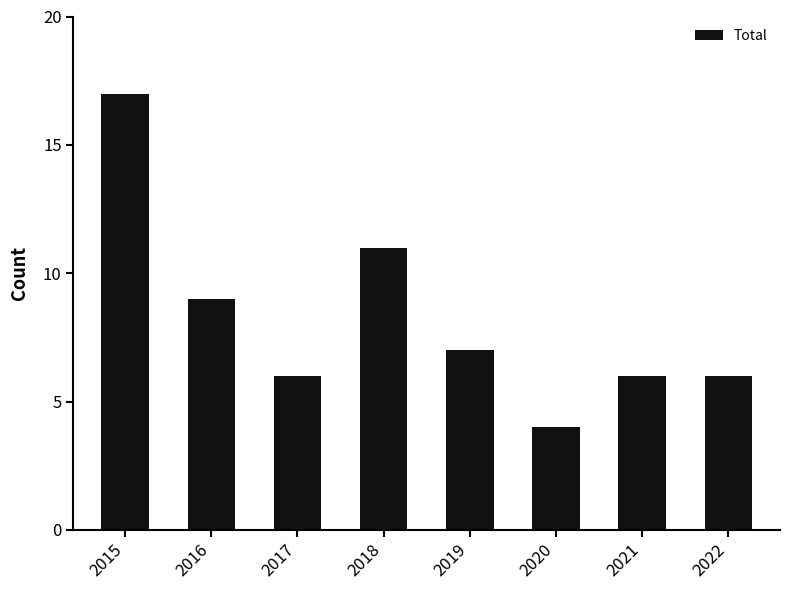

What is the change in value from 2016 to 2021?

-3